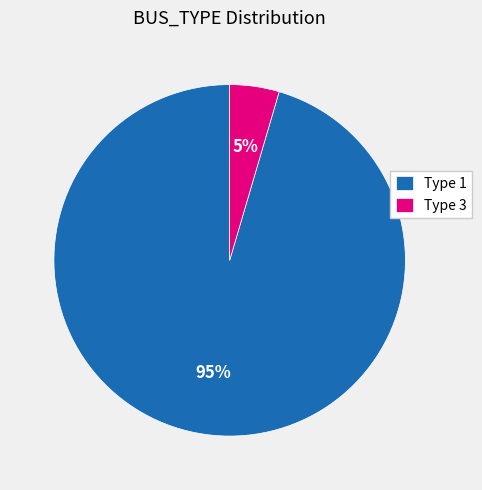

Is it true that Type 1 is 95% of the pie?

True